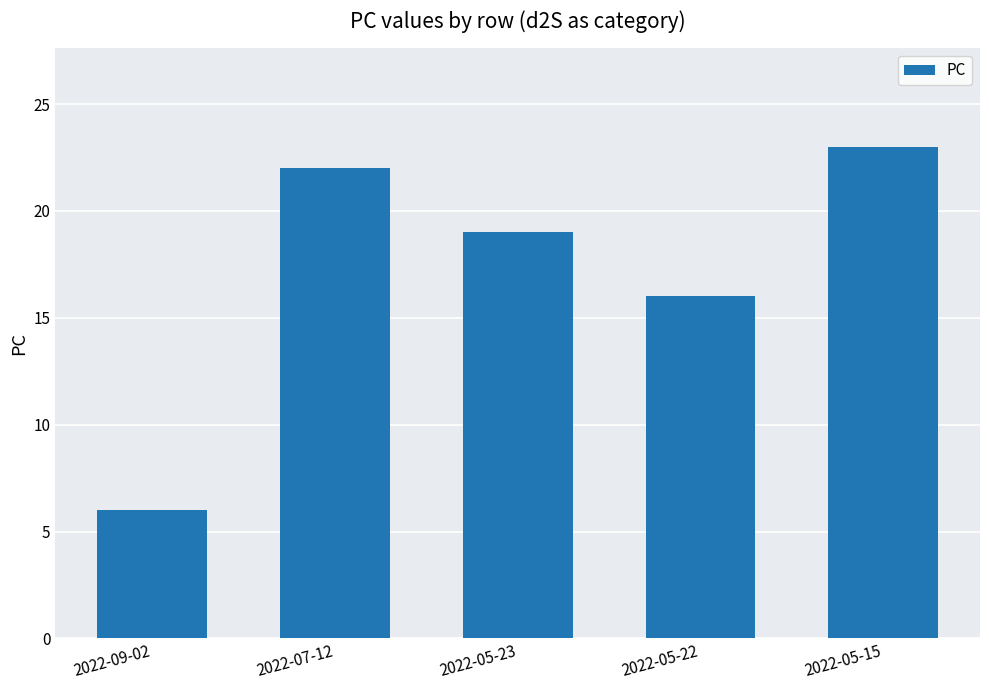

What is the smallest value displayed?

6